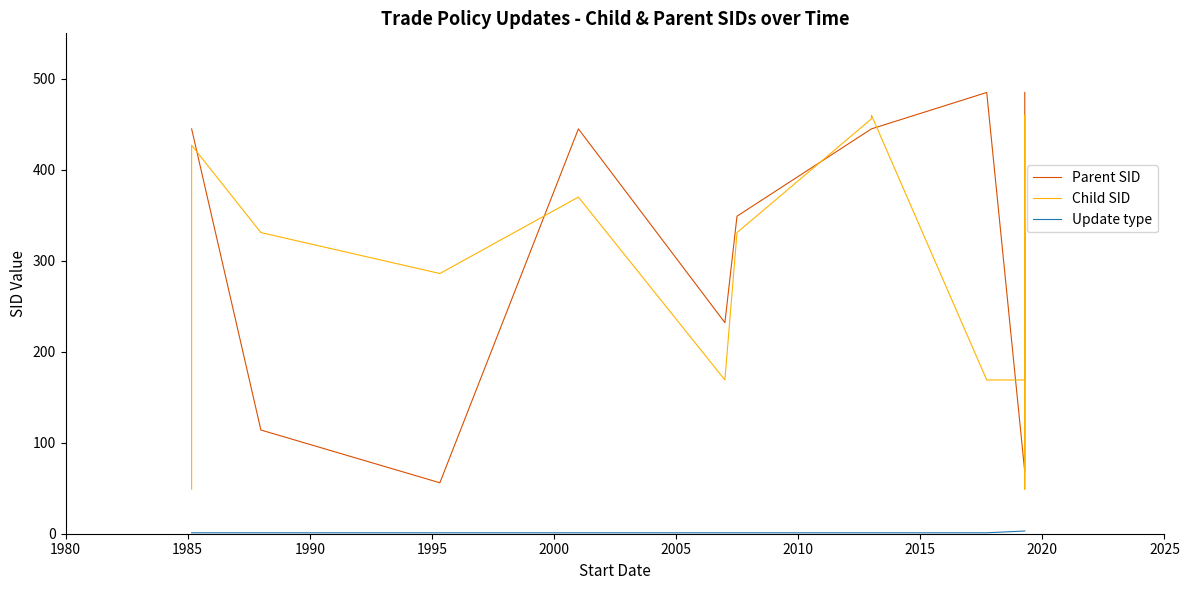

In Child SID, how many points are higher than both neighbors (excluding endpoints)?

6